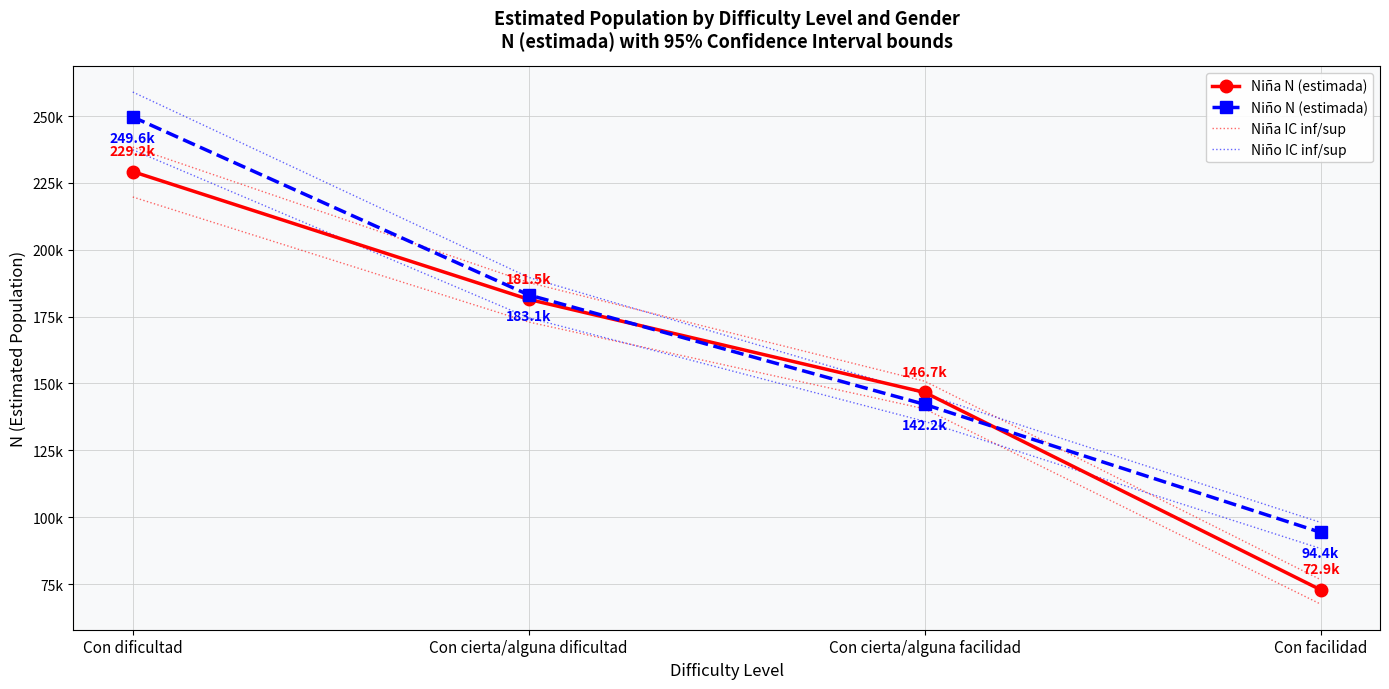

Which category has the highest value in the Niño IC inf/sup series?

Con dificultad